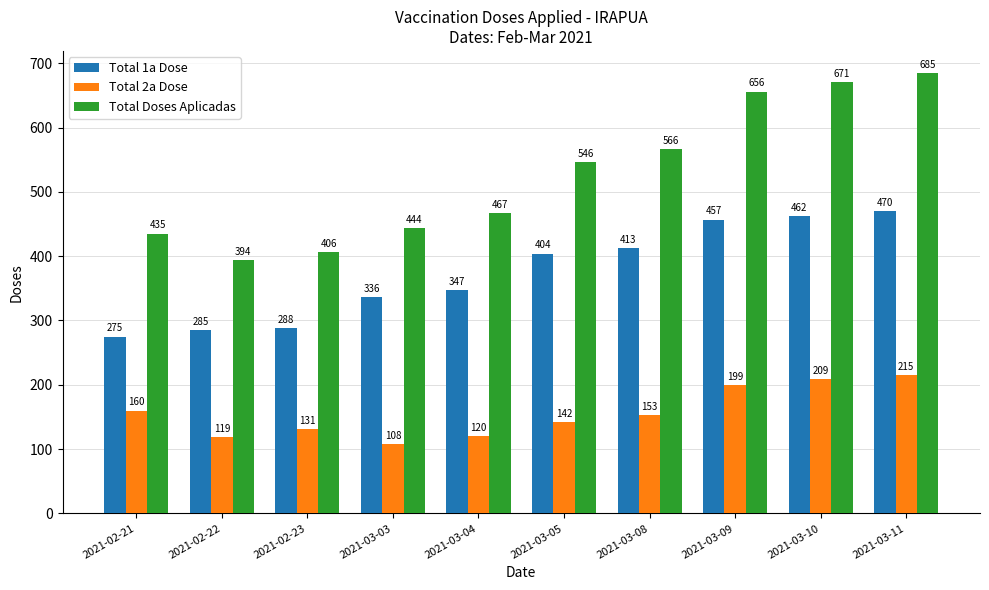

Which series changed the most between 2021-03-03 and 2021-03-04?

Total Doses Aplicadas